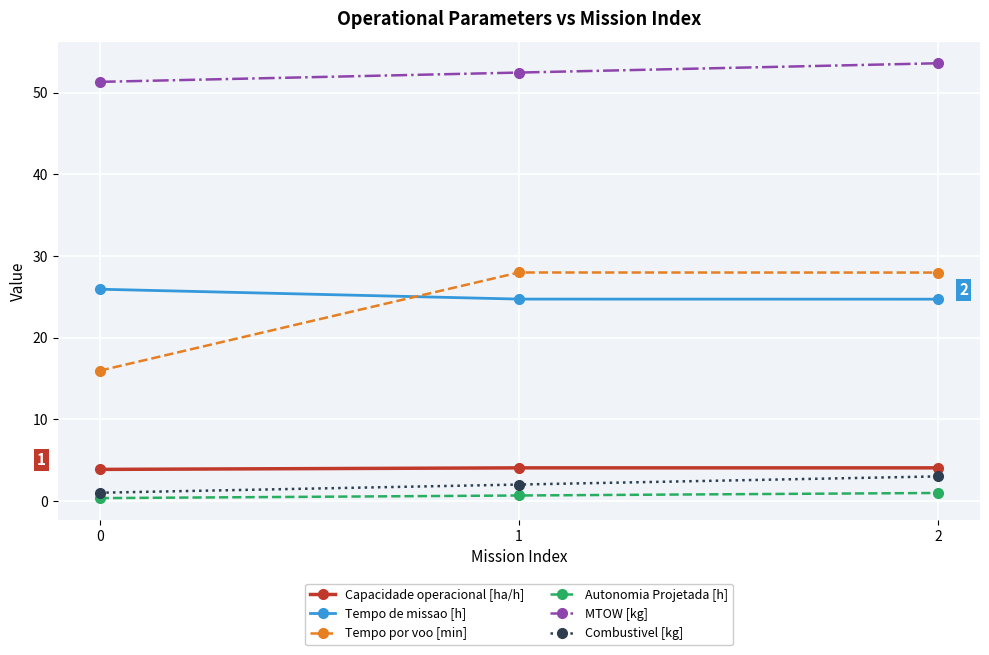

What is the difference between the maximum and minimum values in the Capacidade operacional [ha/h] series?

0.2